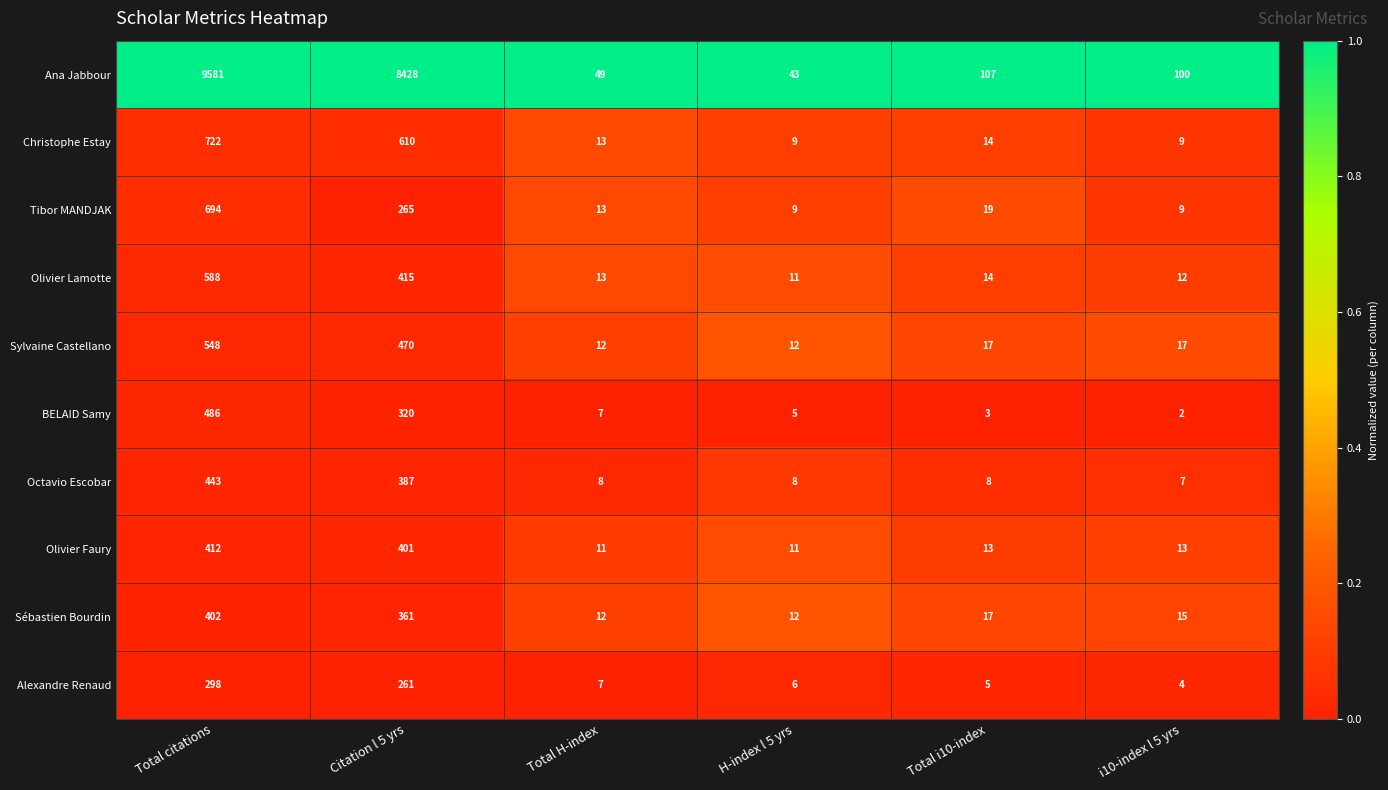

Which label corresponds to the largest value in the chart?

Total citations